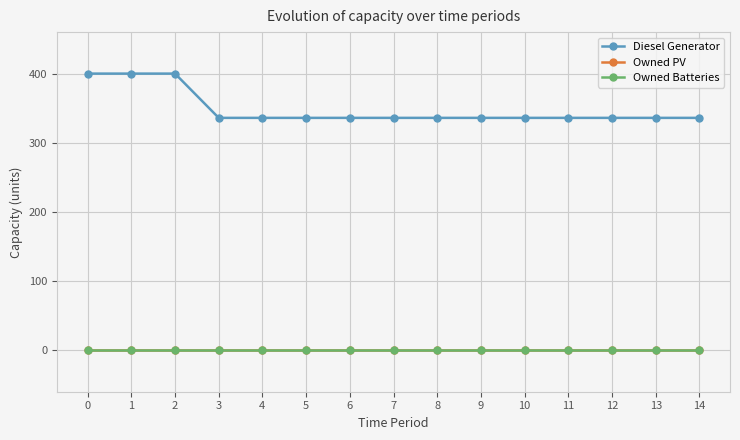

True or false: Diesel Generator and Owned PV cross at least once.

False